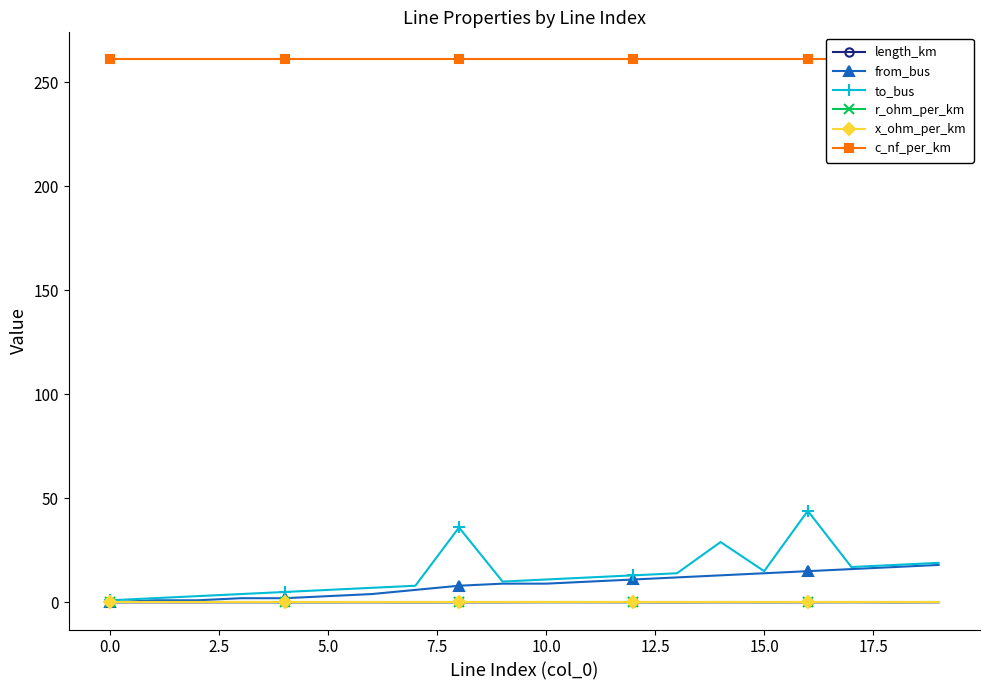

Is this an area chart (filled region under the line)?

No